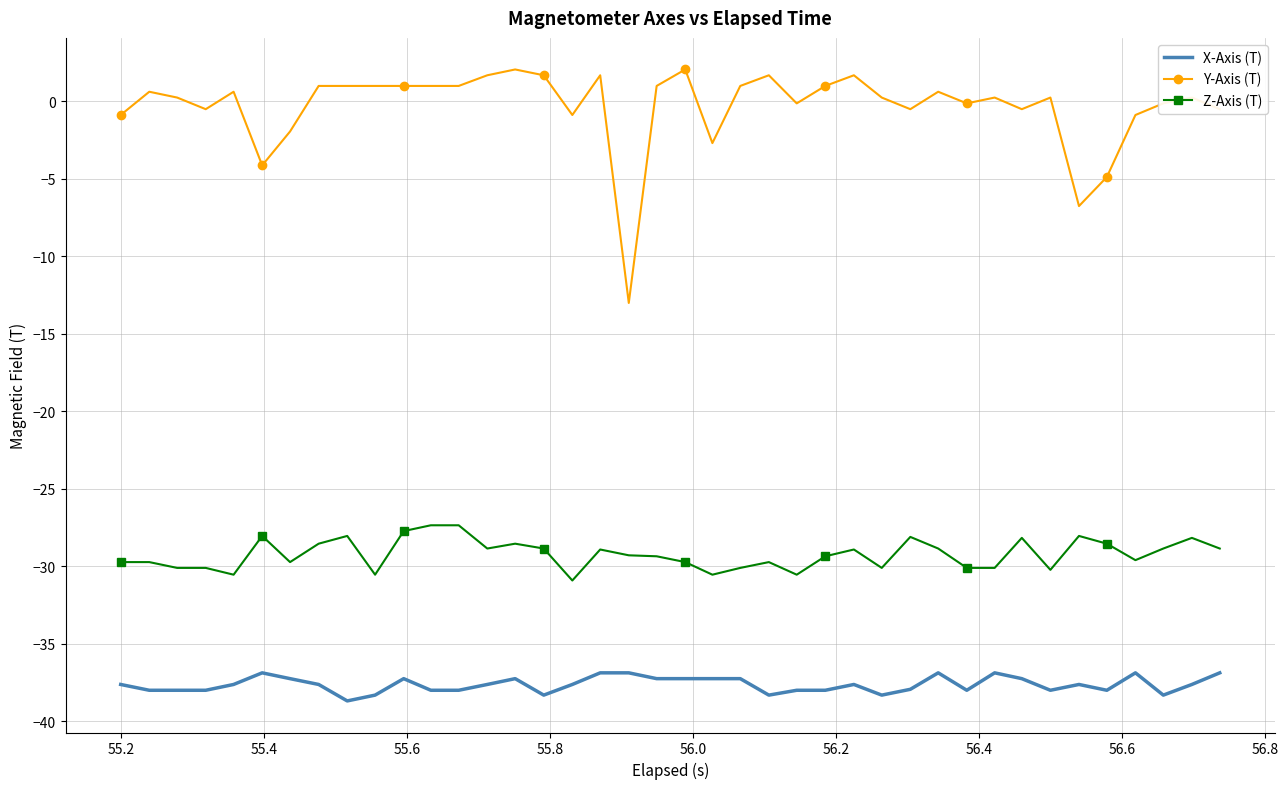

List the series in order of their overall mean, lowest first.

X-Axis (T), Z-Axis (T), Y-Axis (T)